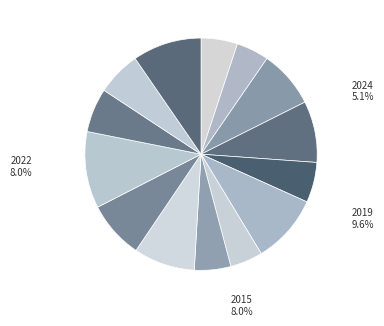

Which has a higher value, 2016 or 2012?

2016